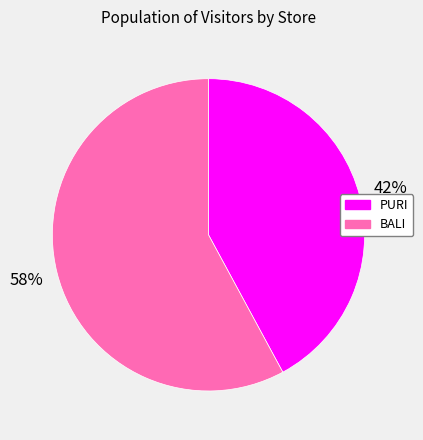

Rank the categories by value from highest to lowest.

BALI, PURI